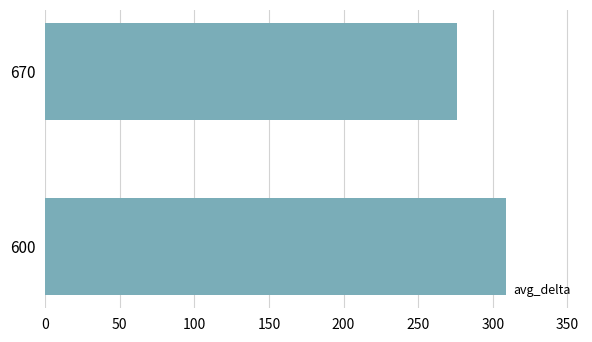

What is the difference between the maximum and minimum values?

33